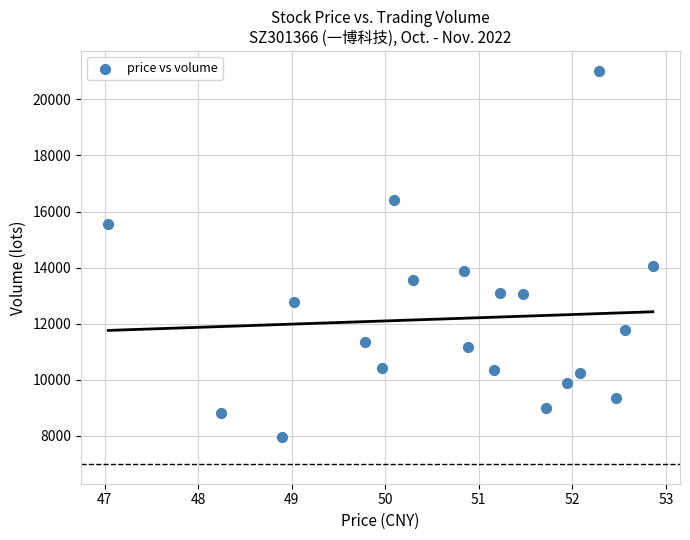

What is the range of Y values (max minus min)?

13078